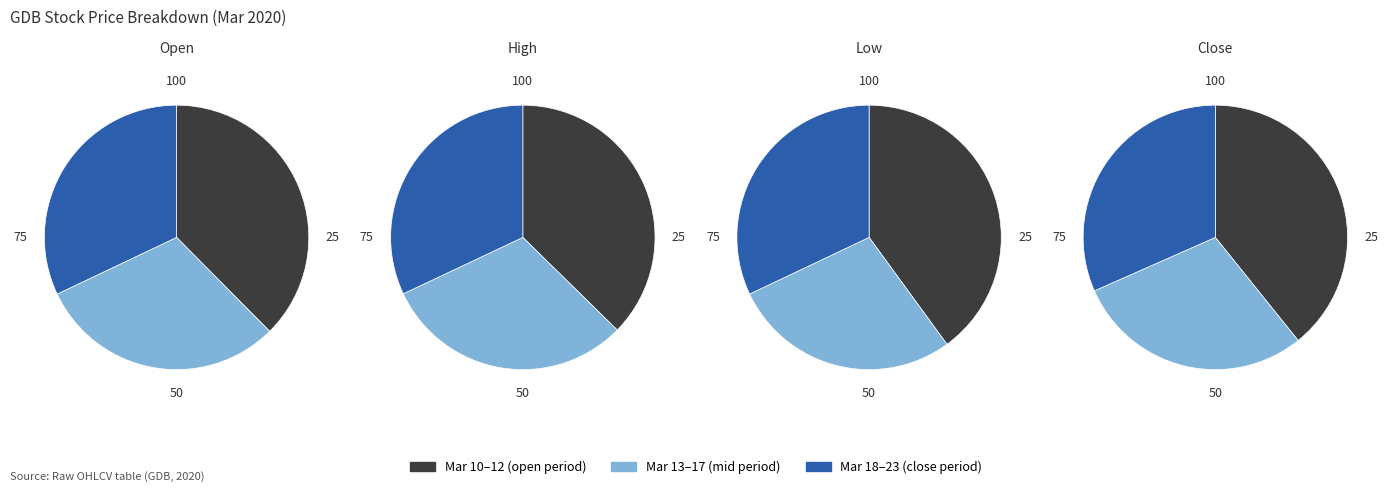

To the nearest percent, what is the difference between the largest and smallest slice percentages?

6%